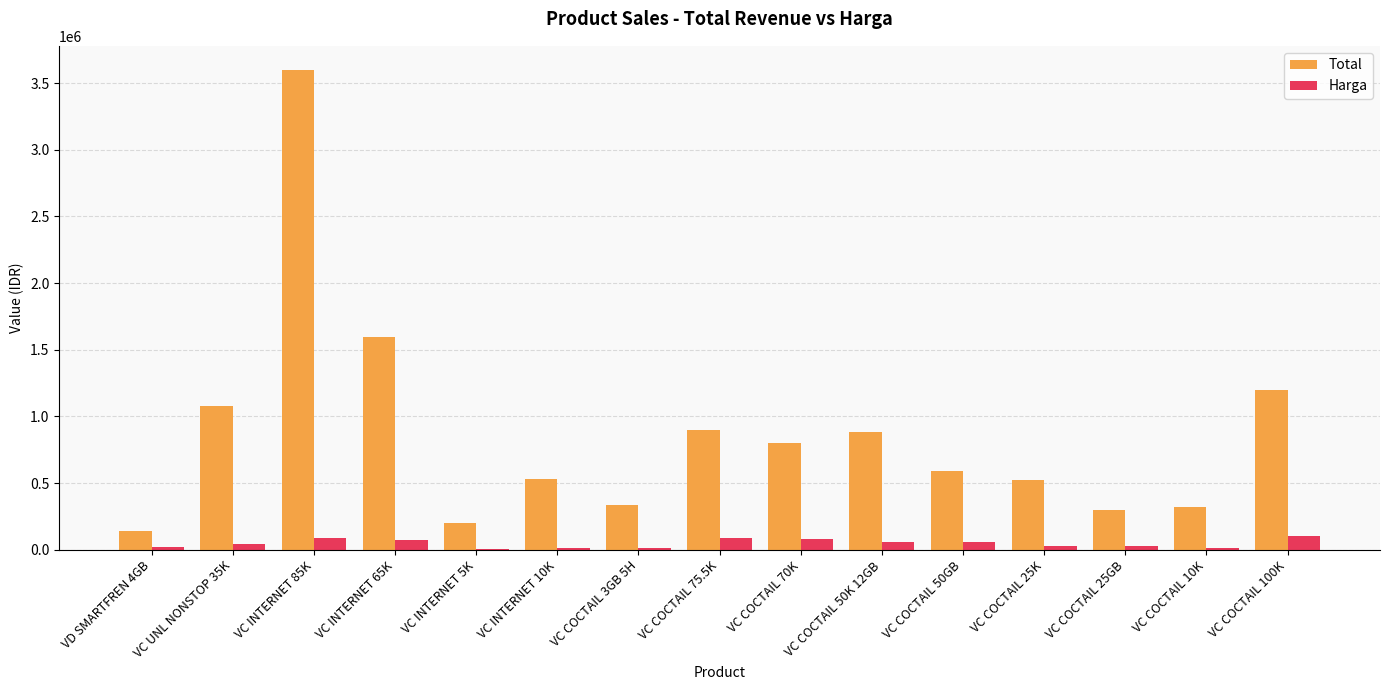

How many series are shown in this chart?

2